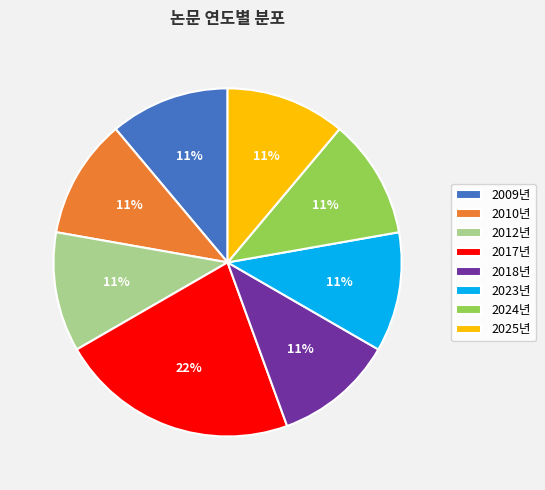

Which slice is the largest?

2017년